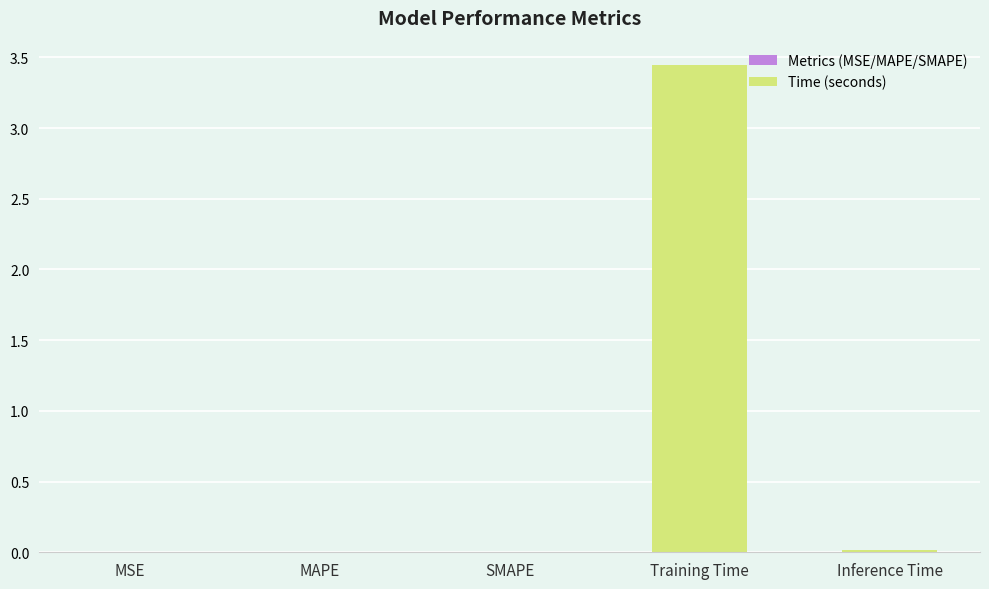

What is the label of the 1st bar from the right?

Inference Time